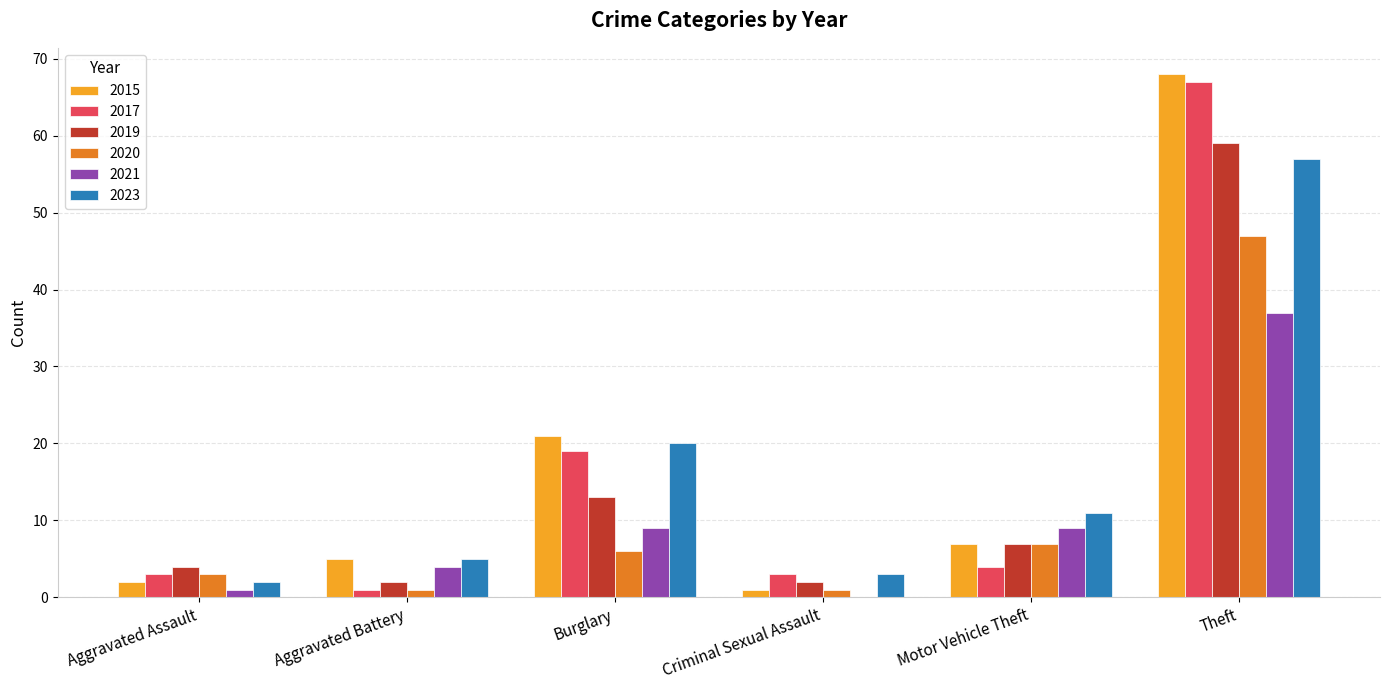

The 2019 series shows 59 at Theft. True or false?

True